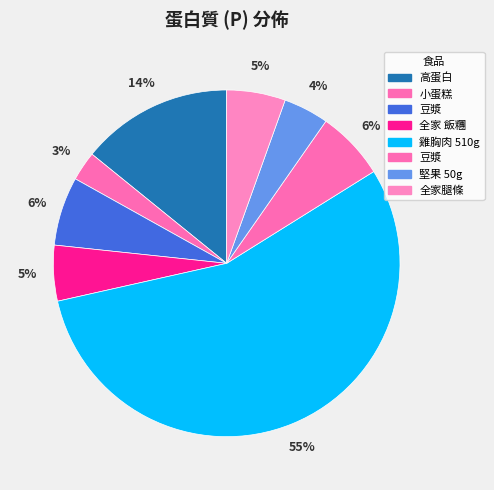

Which category accounts for the majority?

雞胸肉 510g